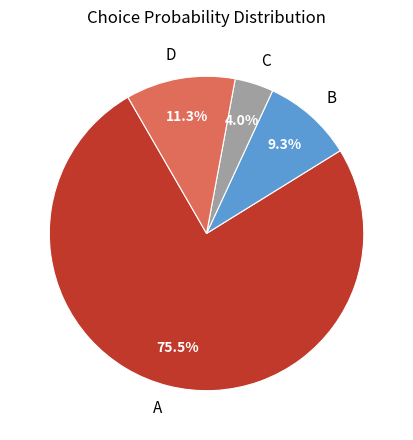

Is there a majority slice in this chart?

Yes